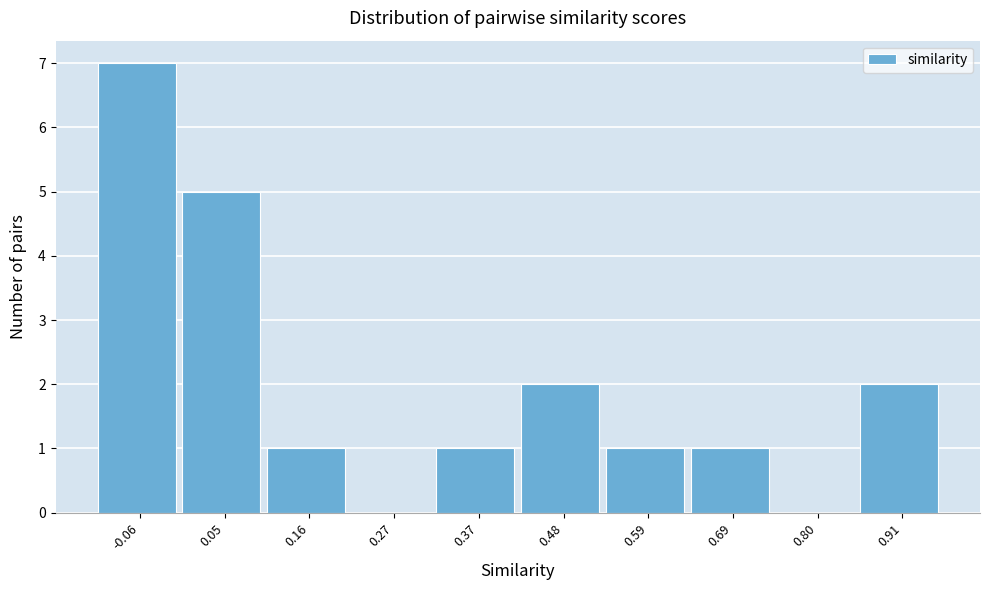

Which range on the x-axis has the tallest bar?

-0.10 to 0.00